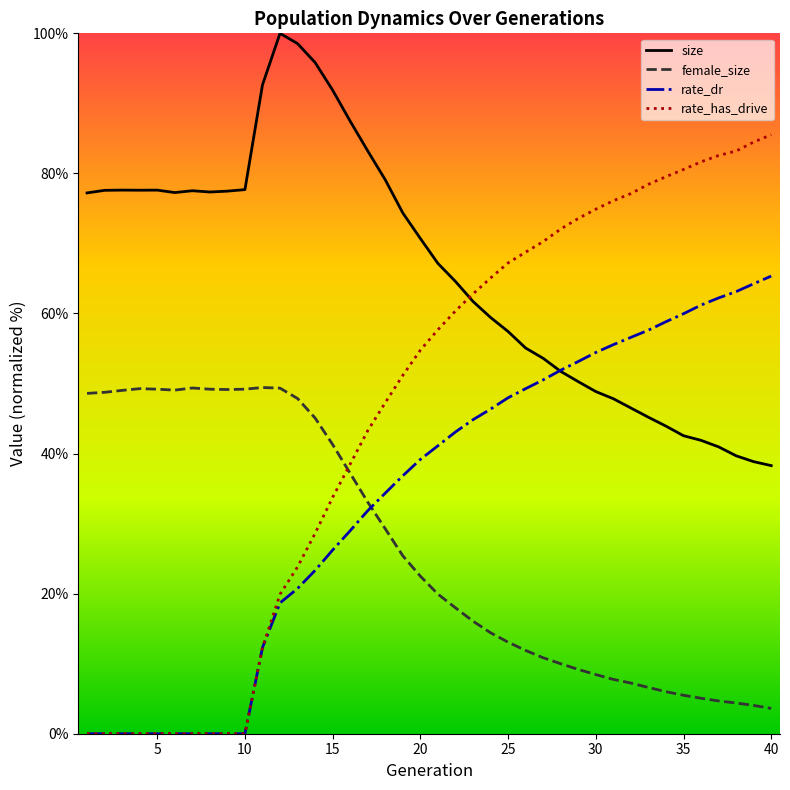

List the series in order of their peak value, highest first.

size, rate_has_drive, rate_dr, female_size